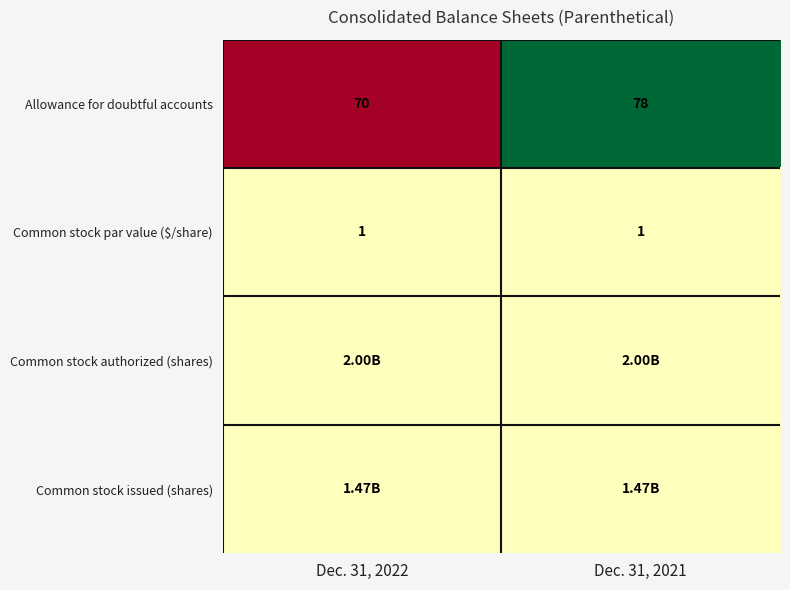

Which category has the highest value across all series?

Dec. 31, 2021